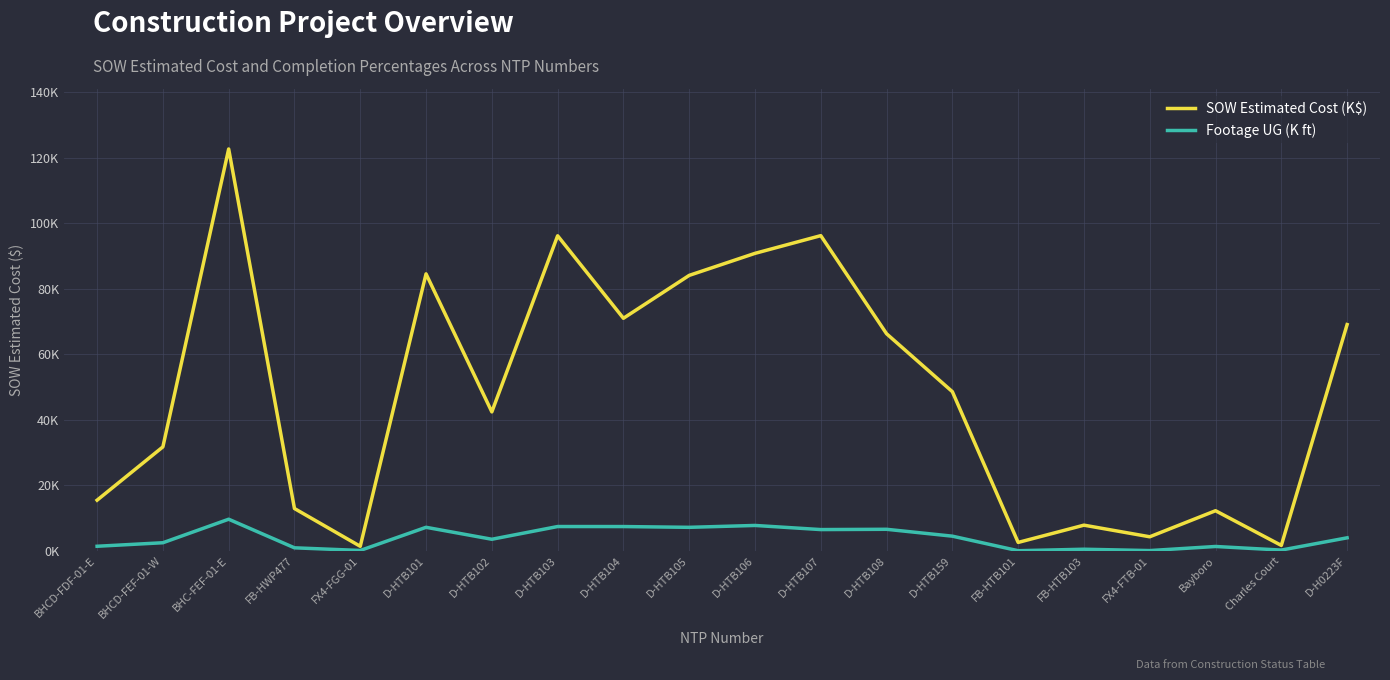

What are all the series names shown in the legend?

SOW Estimated Cost (K$), Footage UG (K ft)